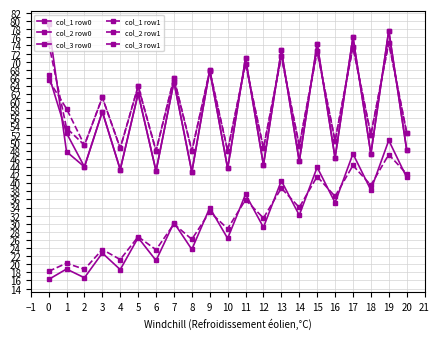

At how many categories does at least one series exceed 56?

11